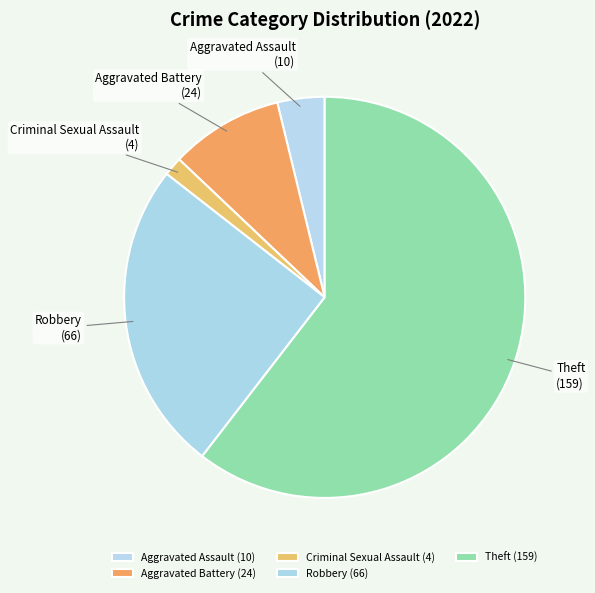

Between Aggravated Battery and Robbery, which is larger?

Robbery